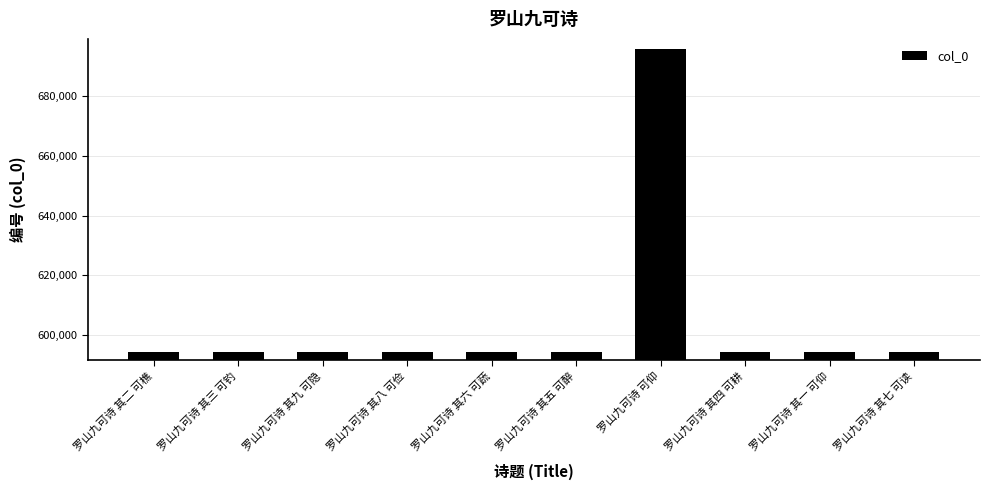

What is the approximate value at 罗山九可诗 其一 可仰?

594334